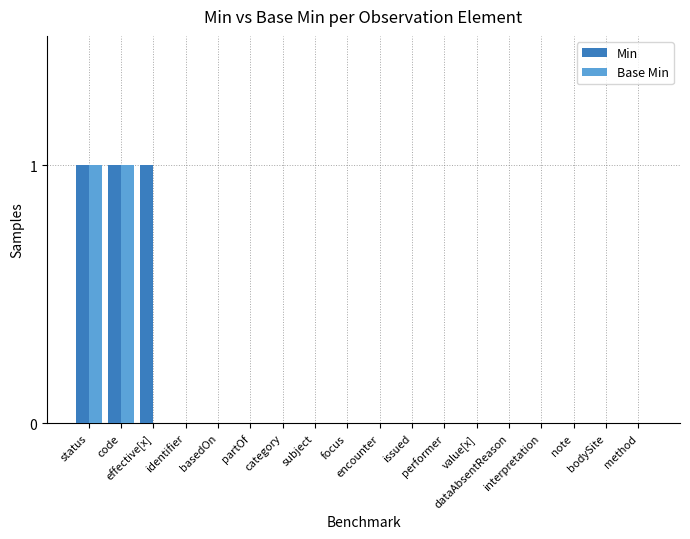

True or false: Base Min has a value of -1 at note.

False